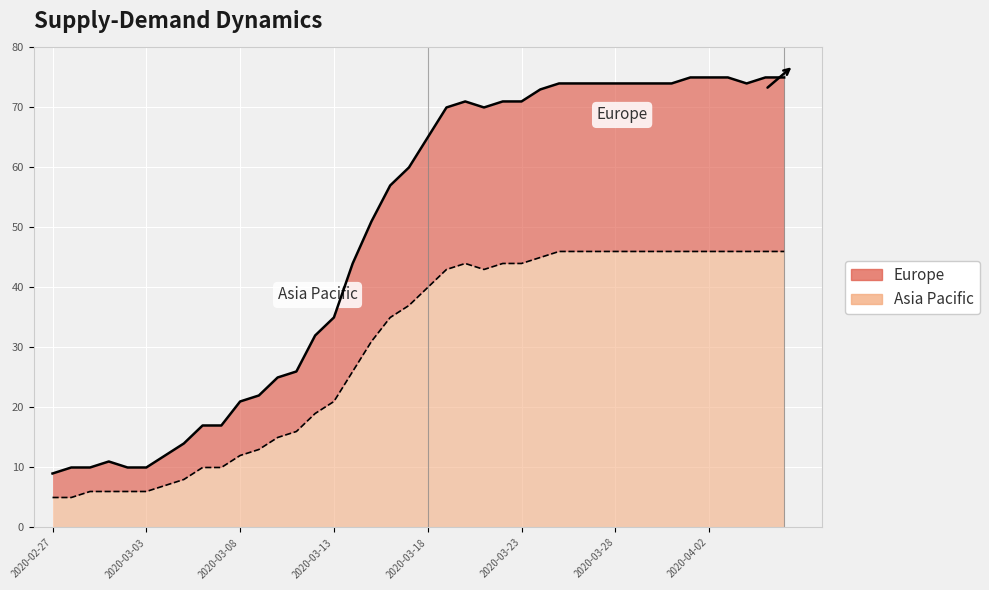

Which series has the largest range (max minus min)?

Europe